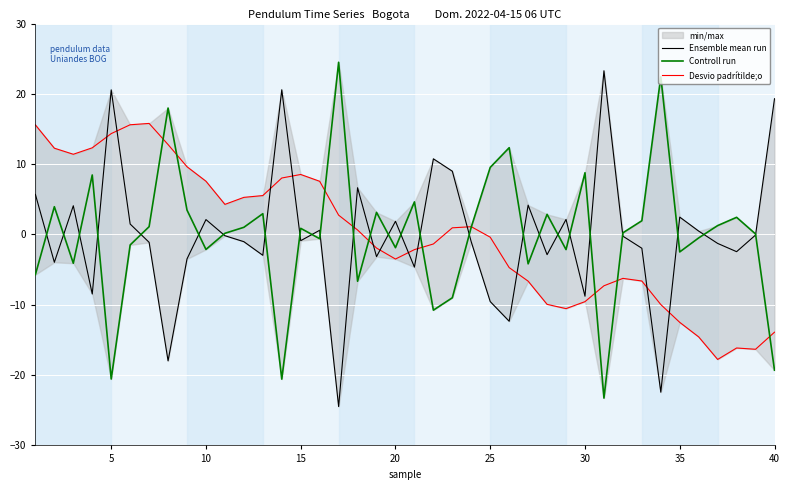

Which series ends up on top after the final intersection of Desvio padrítilde;o and Controll run?

Desvio padrítilde;o